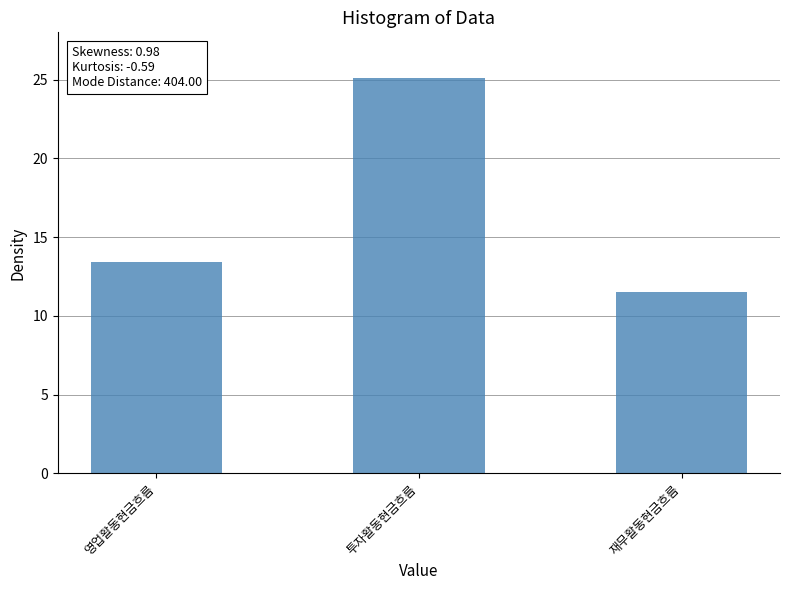

Are the bars grouped side by side (vs. stacked)?

No